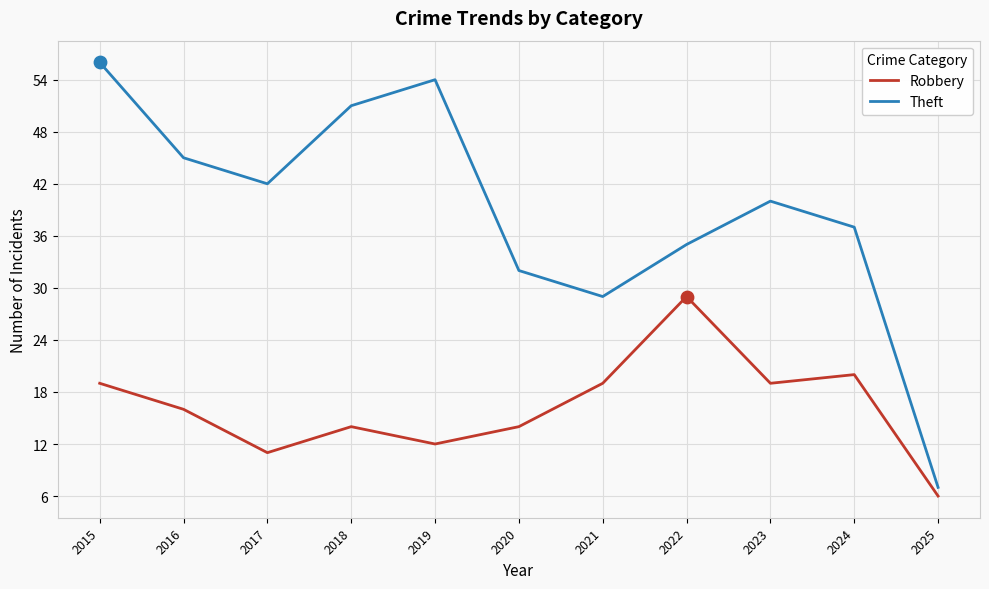

Which series has the largest total across all categories?

Theft